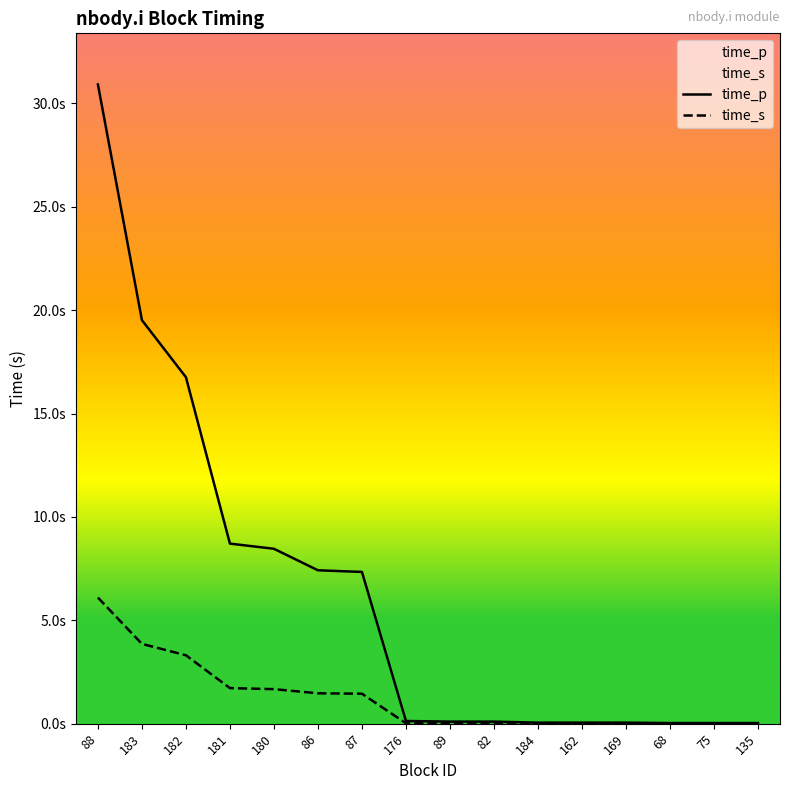

Which series has the widest spread of values?

time_p